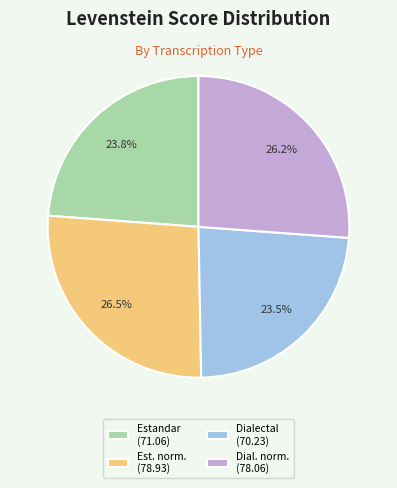

Does Estandar (71.06) represent more than half of the total?

No